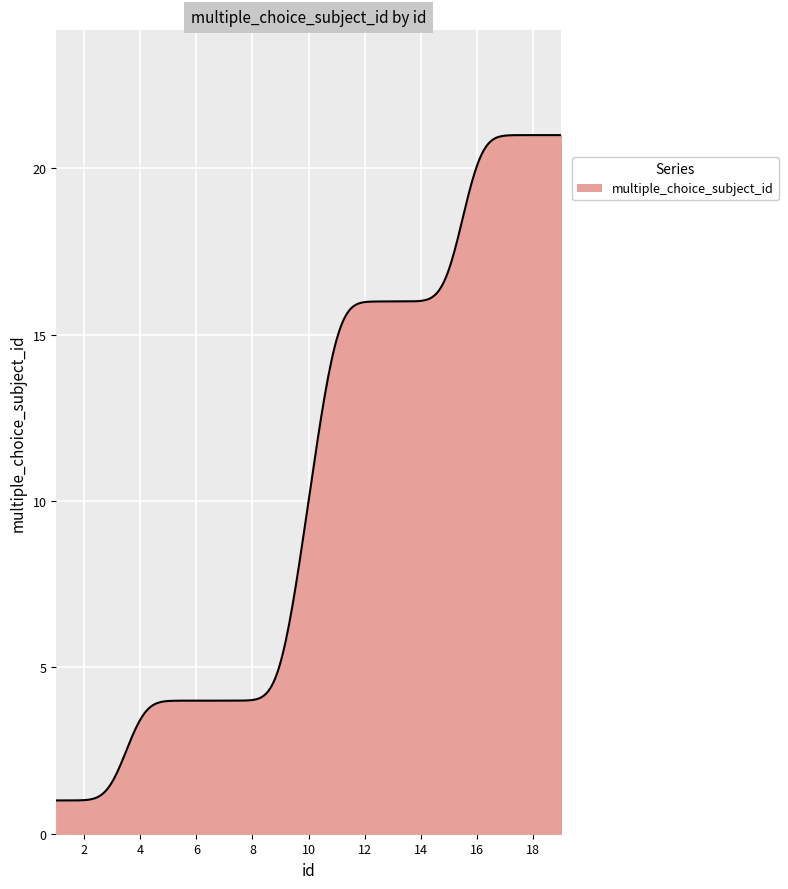

How many series are shown in this chart?

1